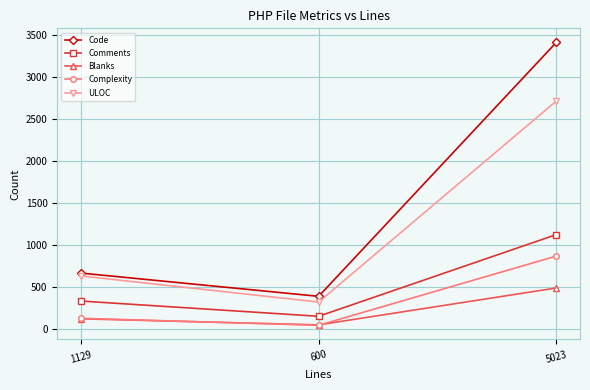

Which category has the lowest value in the Complexity series?

600